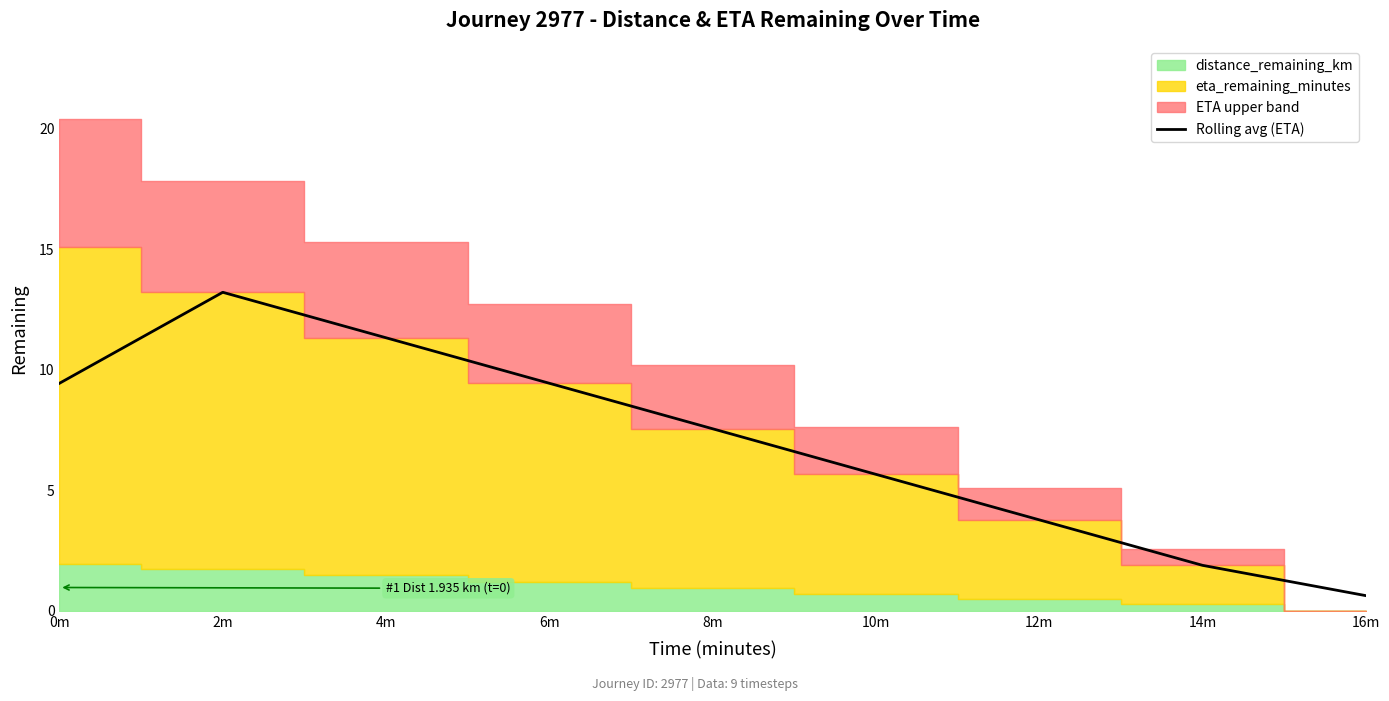

What is the difference between the second highest and second lowest values?

9.4